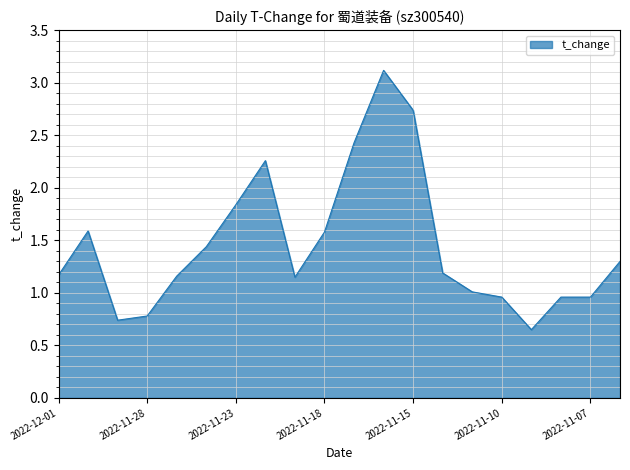

Does the chart display data point markers on the line(s)?

No